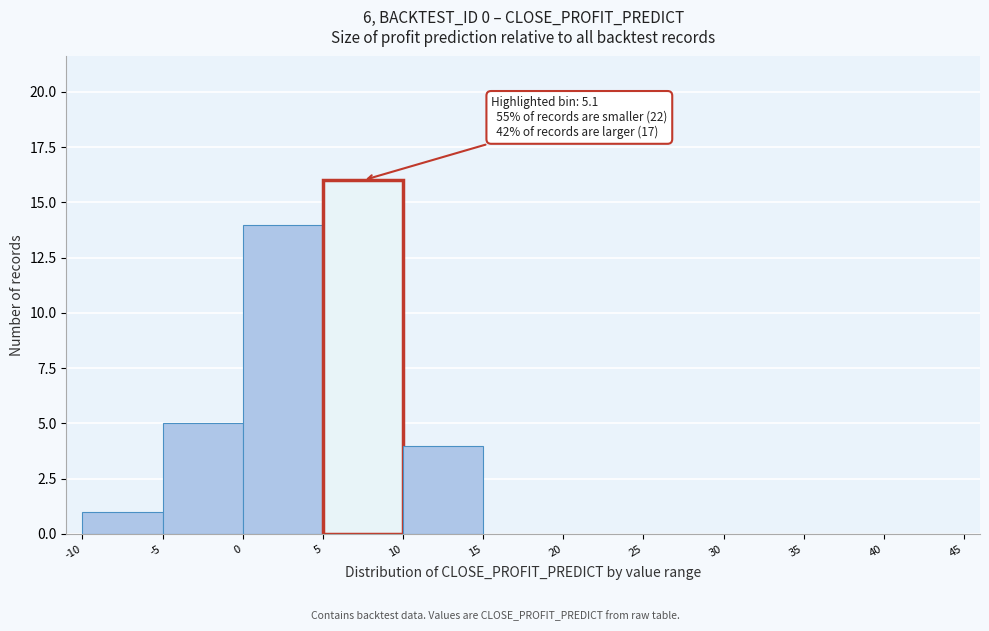

Which range on the x-axis has the tallest bar?

5 to 10